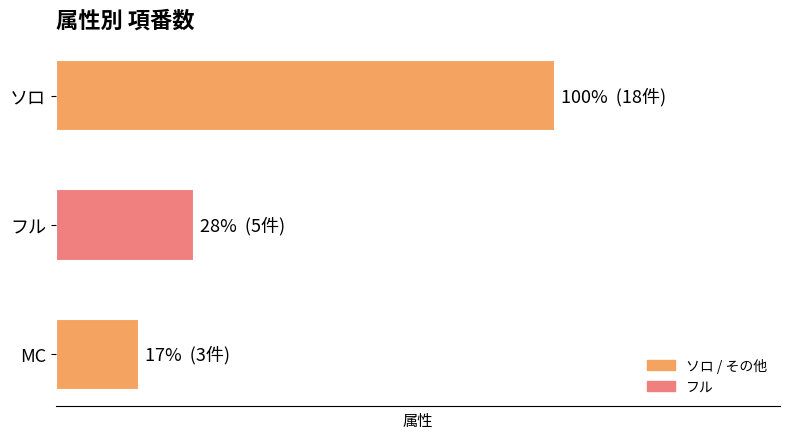

Does the chart contain any negative values?

No